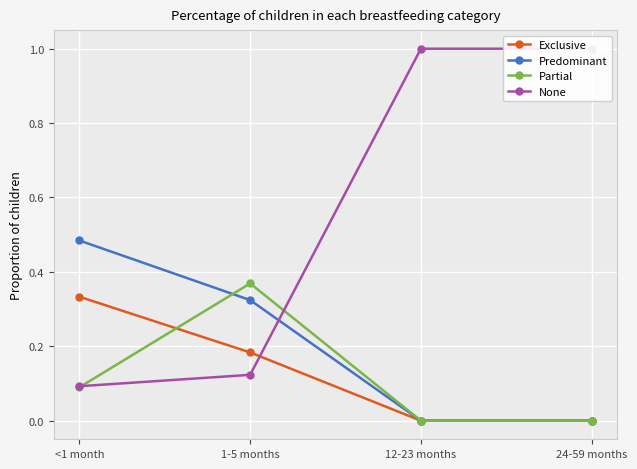

Rank the series by their maximum value, from lowest to highest.

Exclusive, Partial, Predominant, None